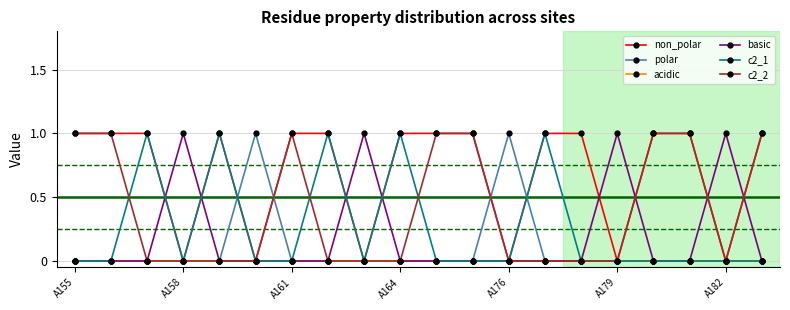

True or false: non_polar has more than 0 interior local peaks.

True